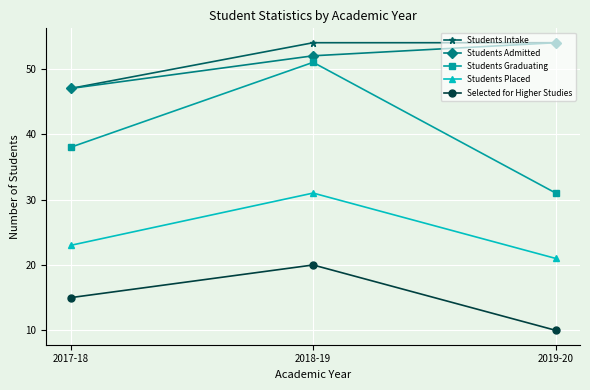

What is the value of the Students Graduating point at the 3rd from the left?

31